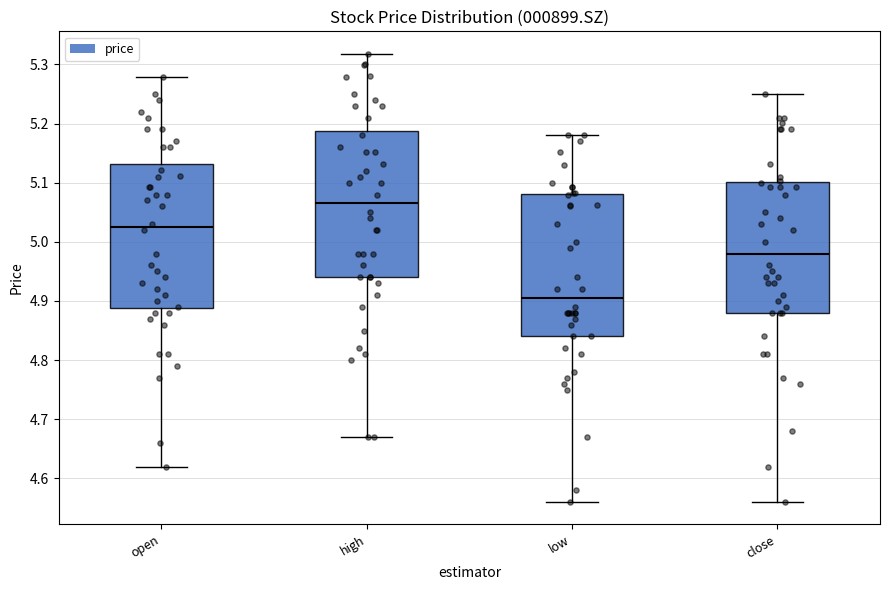

Reading left to right, transcribe this box plot: for each box, give where its median line is, the range the box spans, and where its two whiskers end, as read against the y-axis. The values are not printed on the chart, so give them approximately, as read against the axis.

open: median 5.03, box 4.89 to 5.13, whiskers 4.62 to 5.28
high: median 5.07, box 4.94 to 5.19, whiskers 4.67 to 5.32
low: median 4.91, box 4.84 to 5.08, whiskers 4.56 to 5.18
close: median 4.98, box 4.88 to 5.10, whiskers 4.56 to 5.25